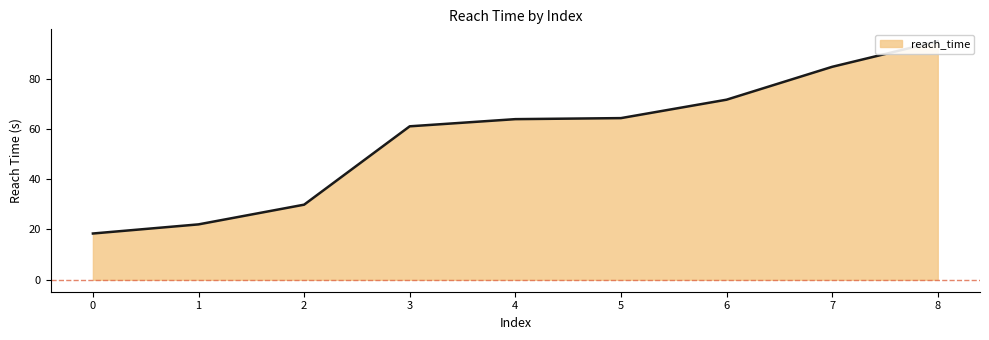

What is the value of the 7th point from the left?

71.6